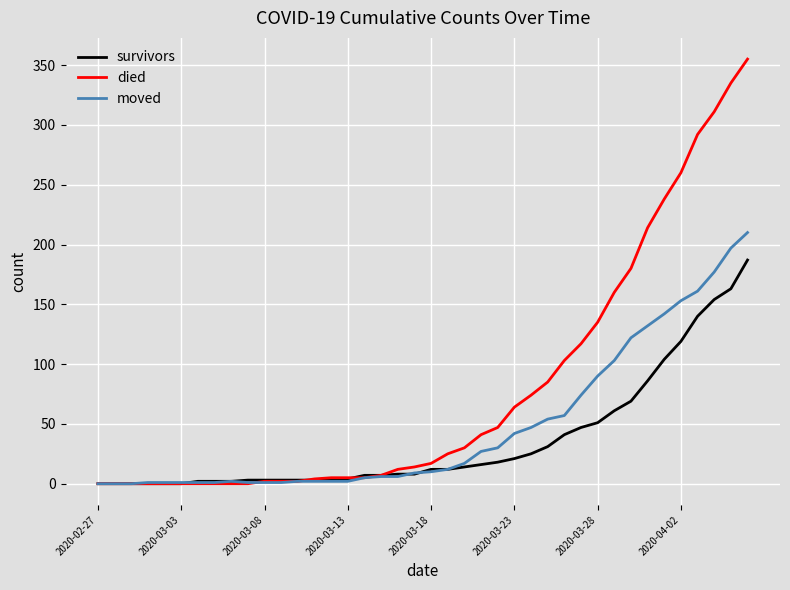

Which series has the largest total across all categories?

died